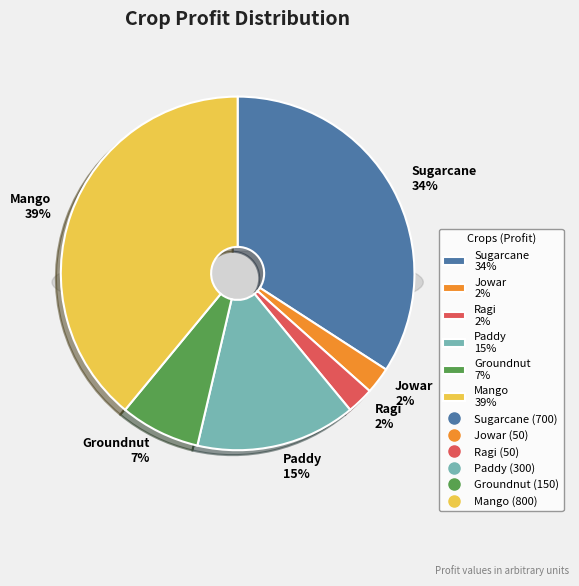

Rank the categories by value from highest to lowest.

Mango, Sugarcane, Paddy, Groundnut, Jowar, Ragi